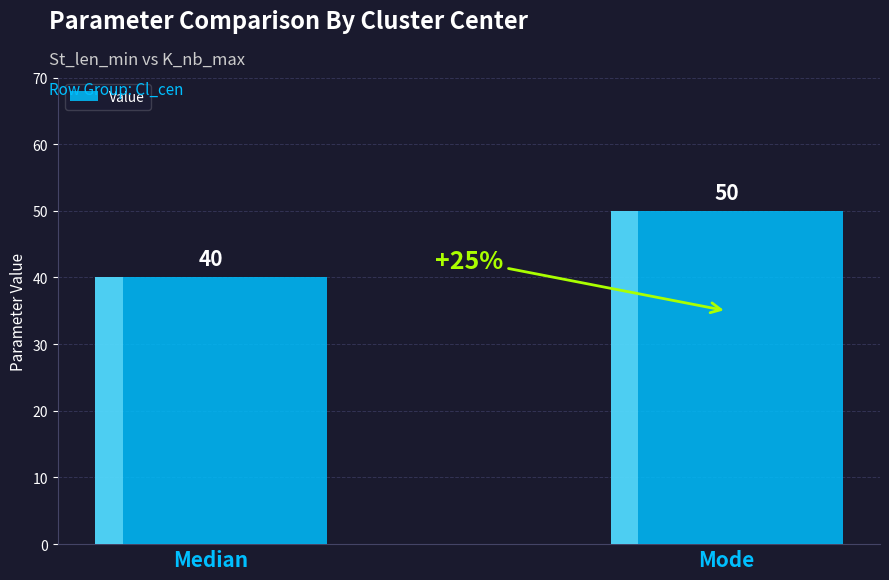

What is the difference between the maximum and minimum values?

10